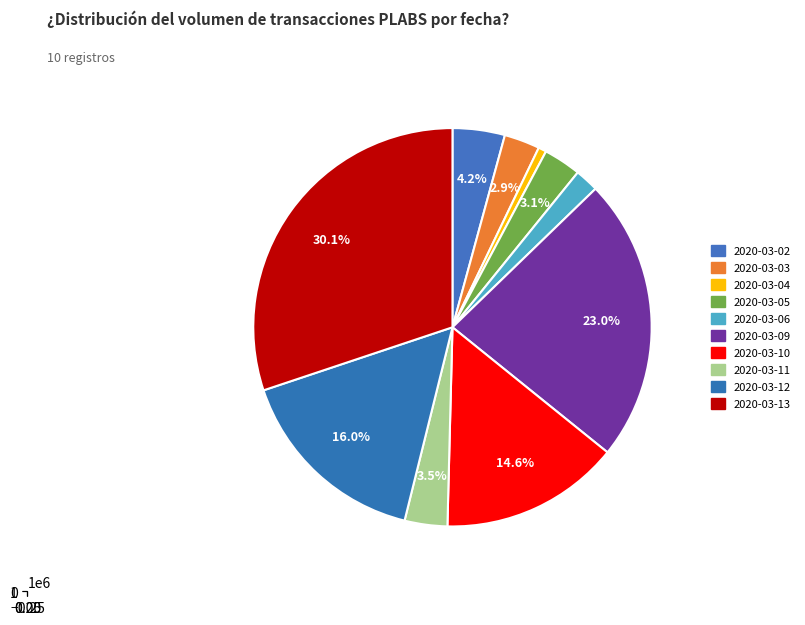

To the nearest percent, what percentage of the pie is 2020-03-03?

3%